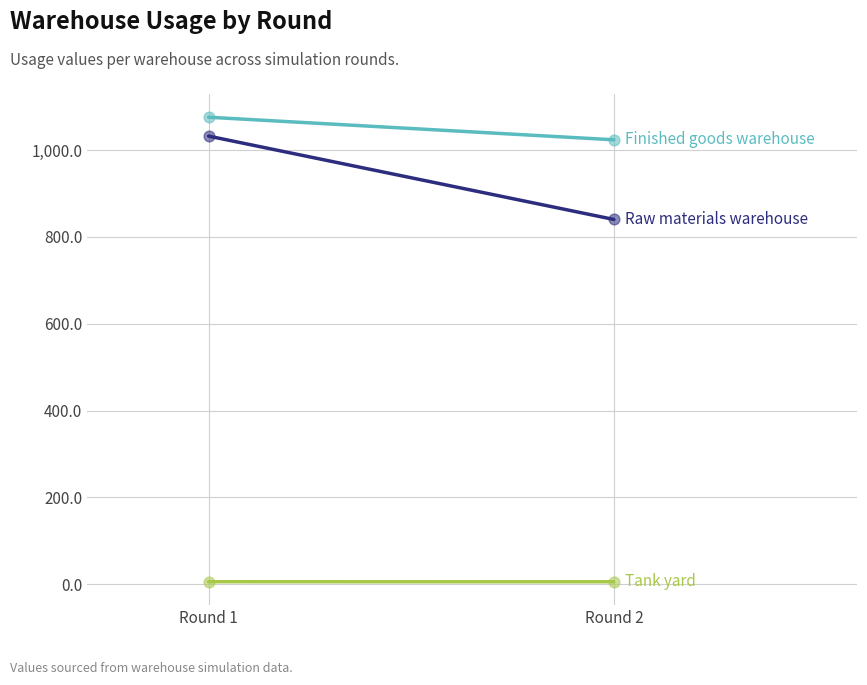

Which series has the largest Y range (max minus min)?

Raw materials warehouse